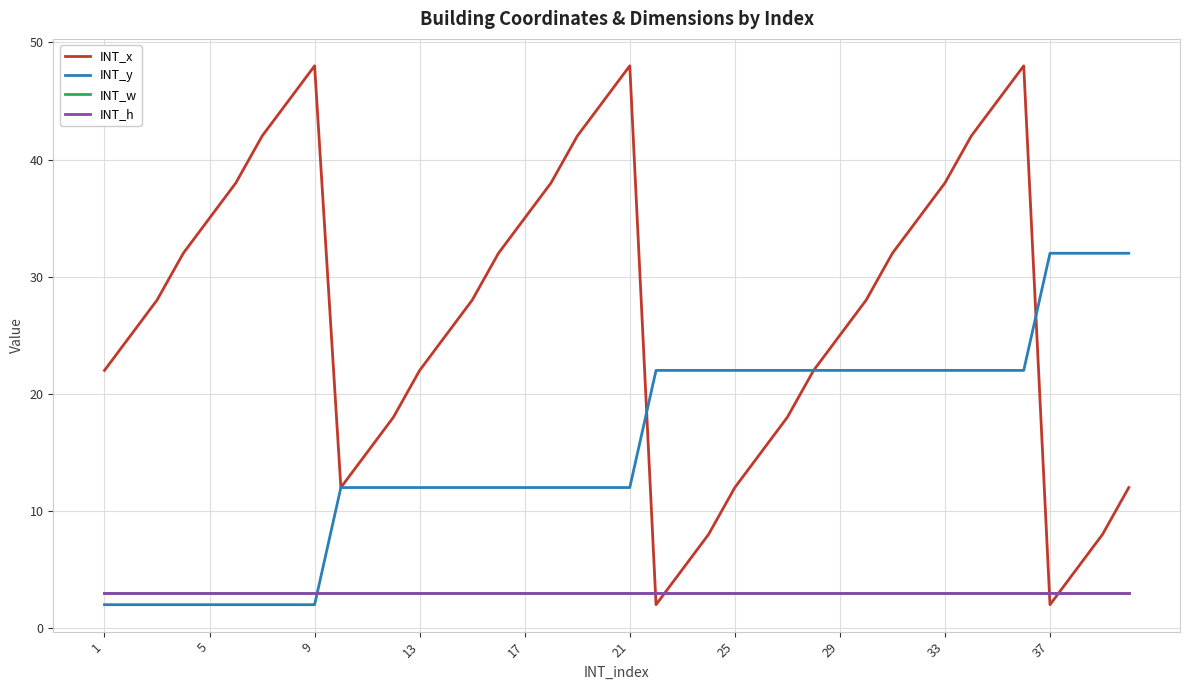

How many lines are shown in the chart?

4